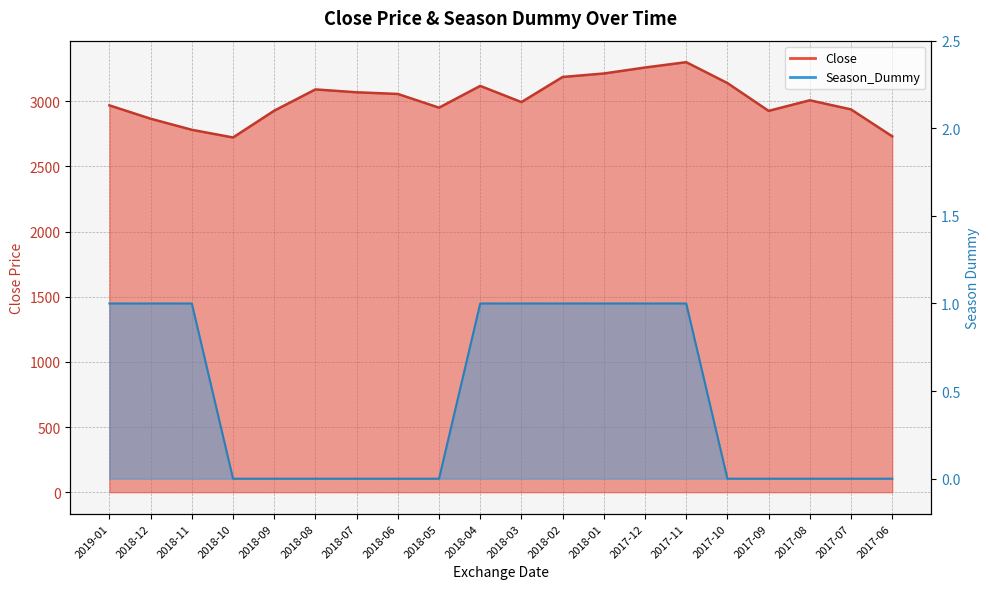

Is it true that Season_Dummy equals 1.0 at 2019-01?

True